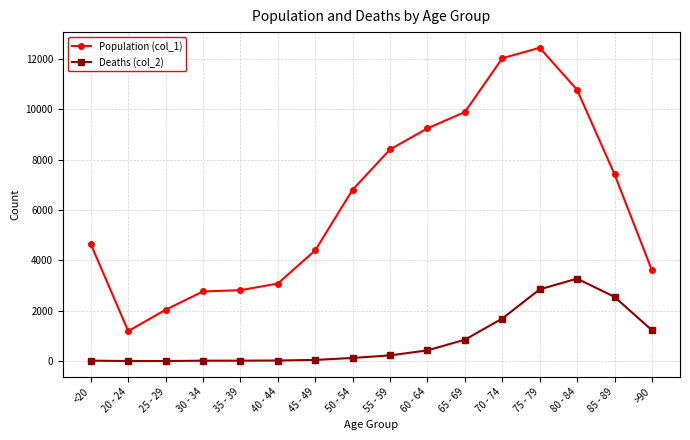

How many values in the Deaths (col_2) series are below 227?

8